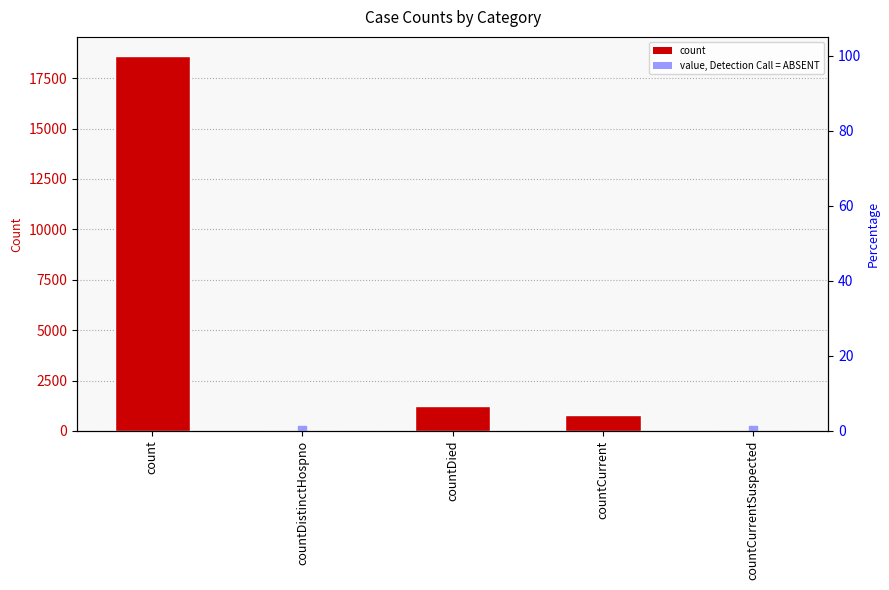

What is the change in value from countCurrent to countCurrentSuspected?

-789